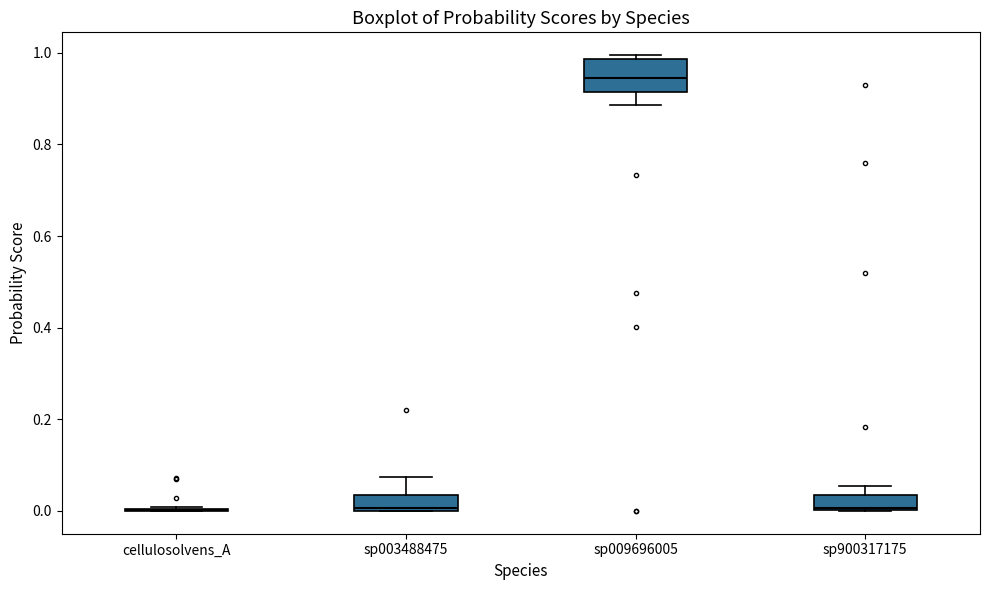

Where is the lower edge of the box for sp900317175 on the y-axis? The values are not printed on the chart, so give them approximately, as read against the axis.

0.00